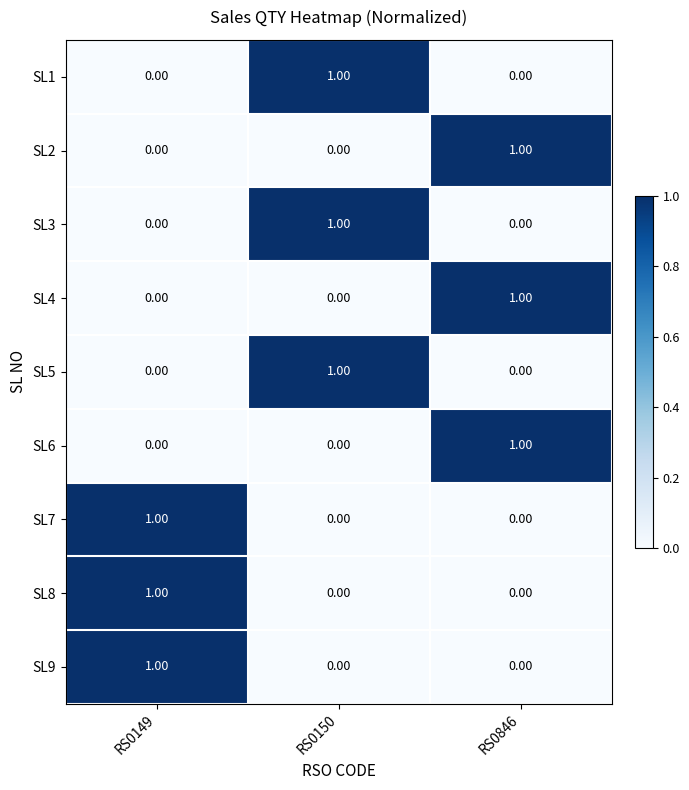

Is the value of SL5 at RS0846 greater than the value of SL7 at RS0149?

No